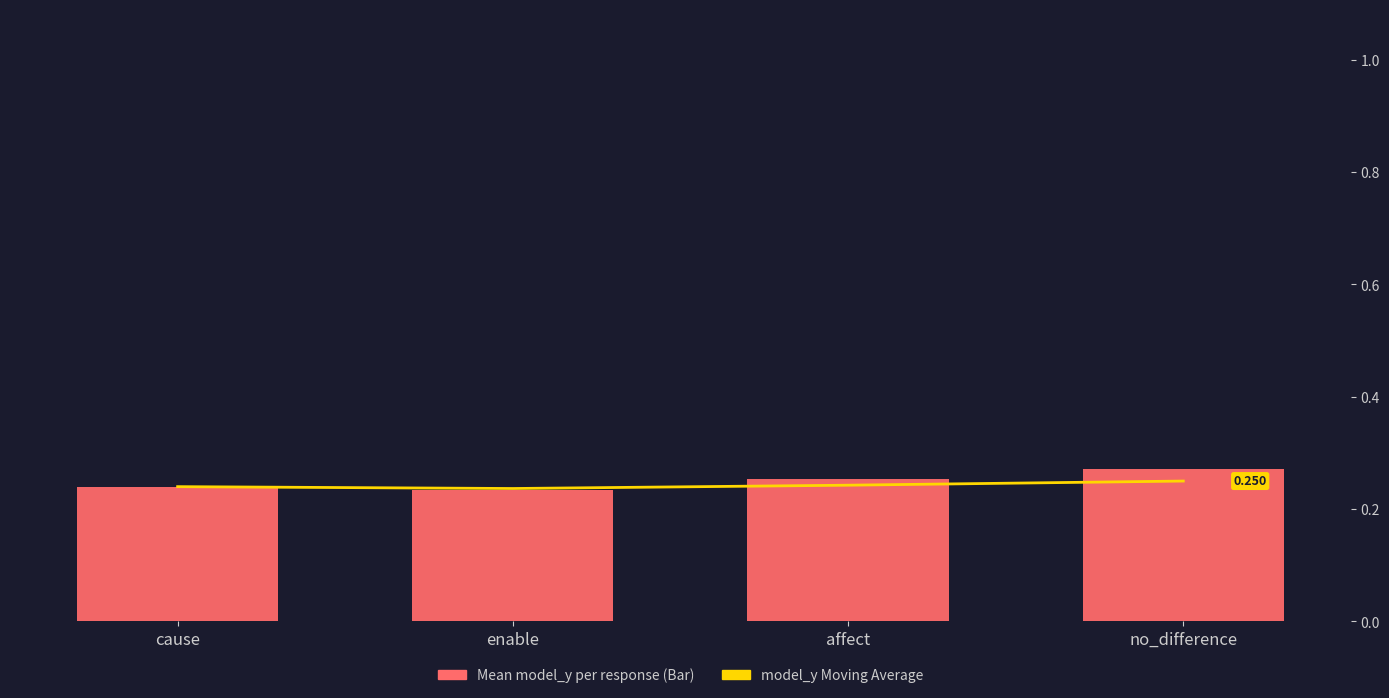

What is the approximate value of Mean model_y per response at enable?

0.2